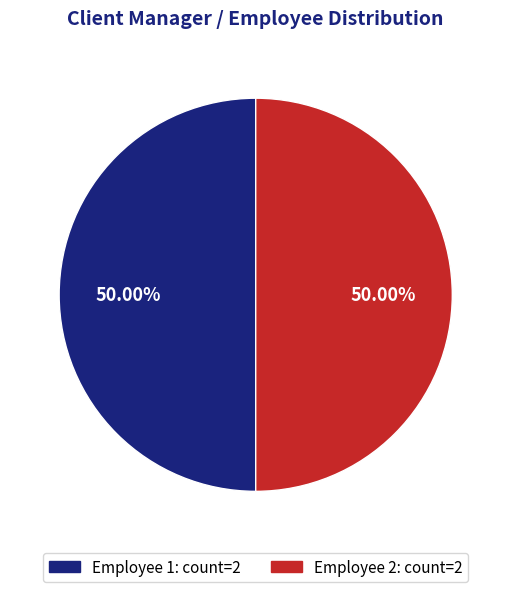

How many segments does this pie chart have?

2